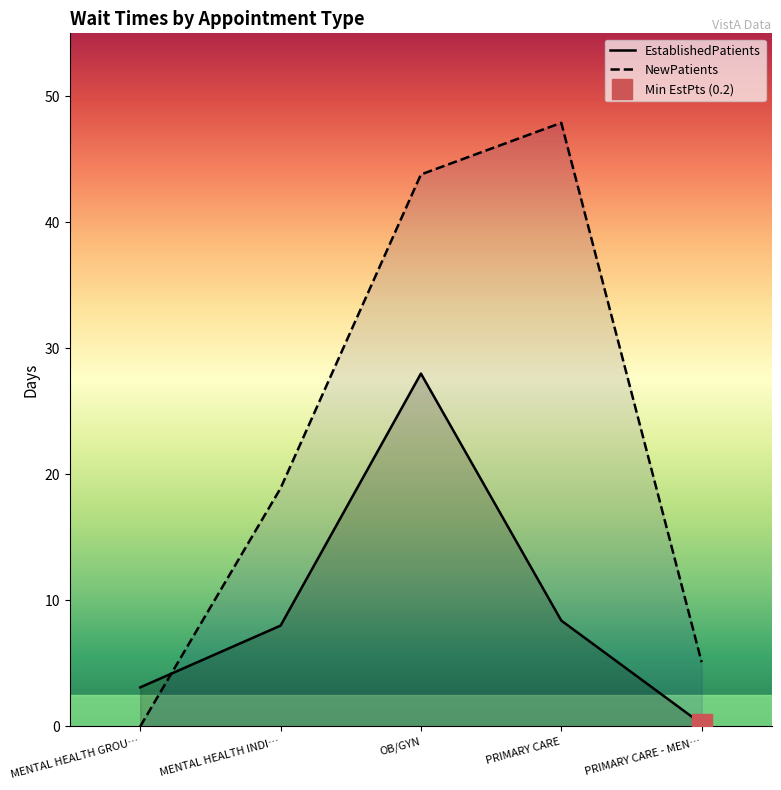

How many lines are shown in the chart?

2